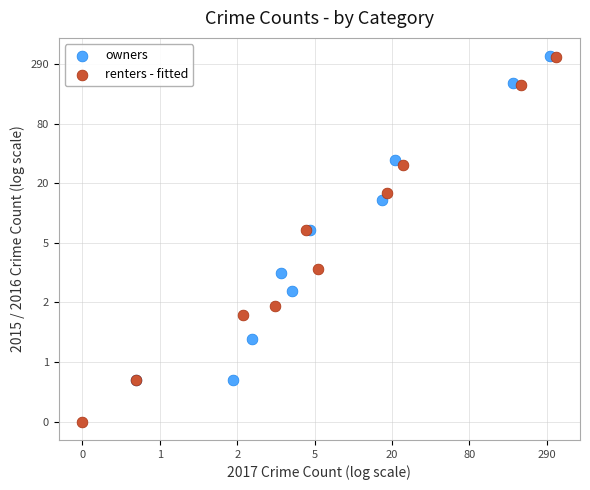

Which series reaches the minimum Y coordinate?

renters - fitted